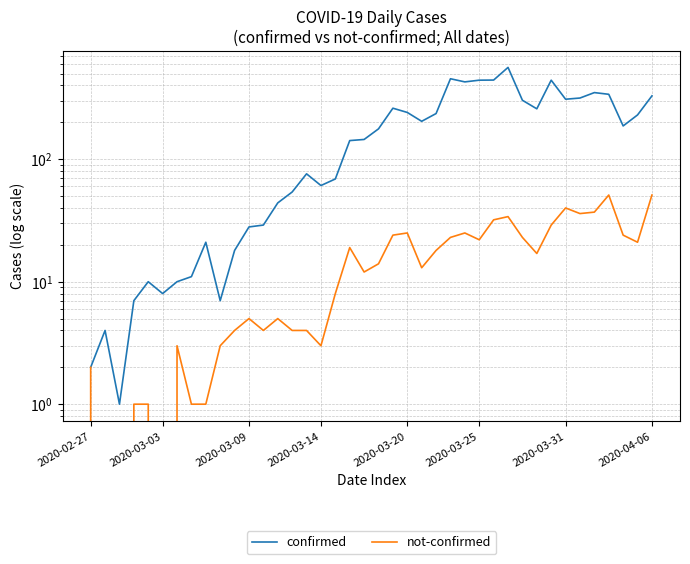

What are all the series names shown in the legend?

confirmed, not-confirmed